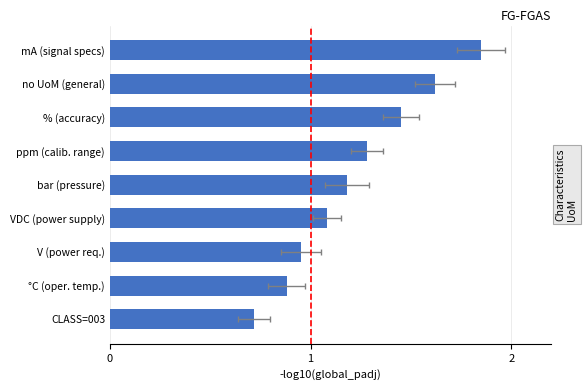

What is the maximum value shown in the chart?

1.9